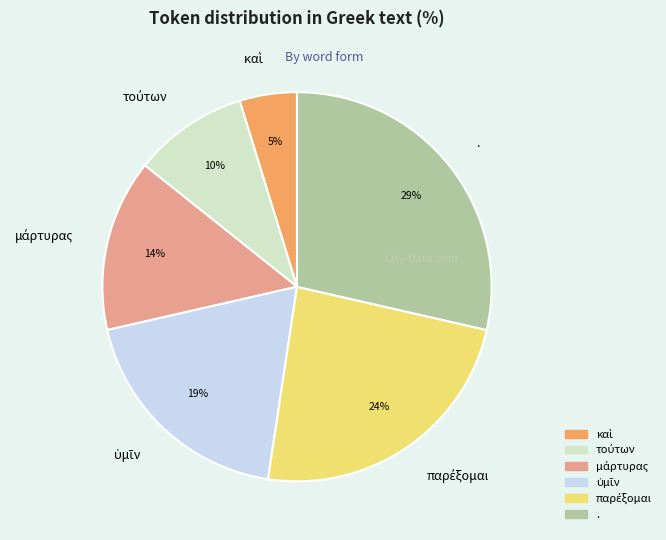

To the nearest percent, what portion does . represent?

29%